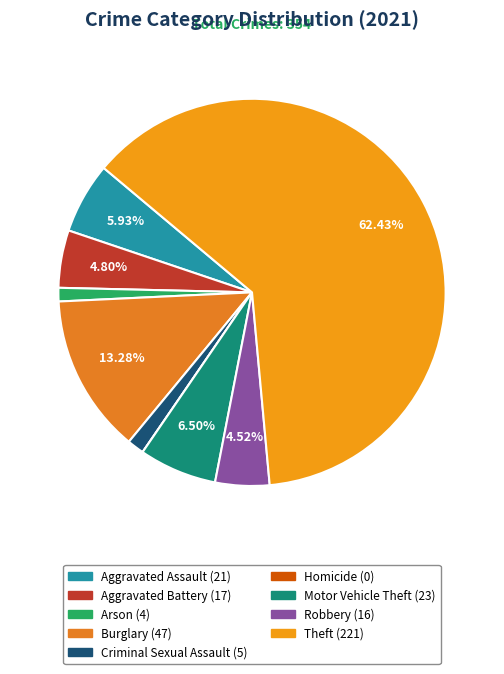

To the nearest percent, what is the difference between the Robbery and Criminal Sexual Assault slice percentages?

3%